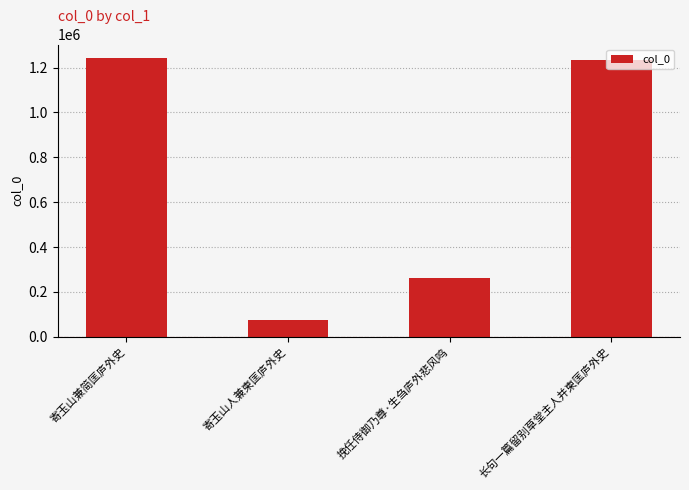

What is the minimum value shown in the chart?

72666